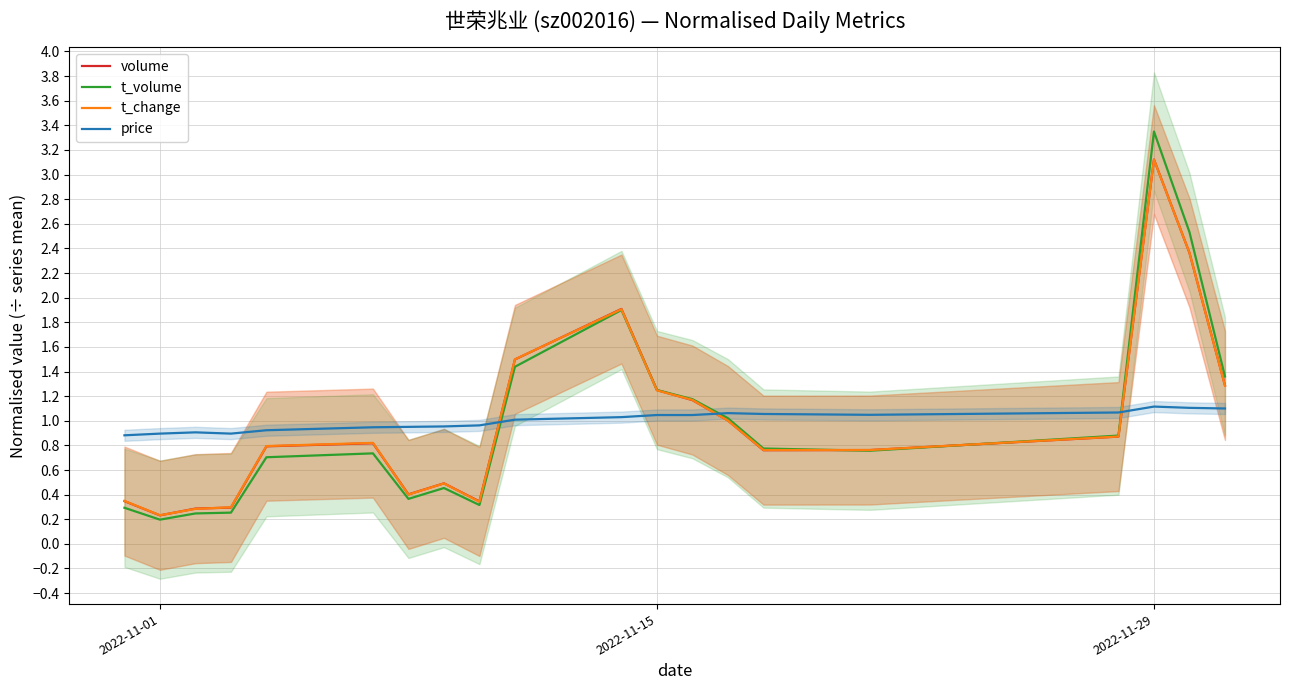

What is the highest value of the price series?

1.1